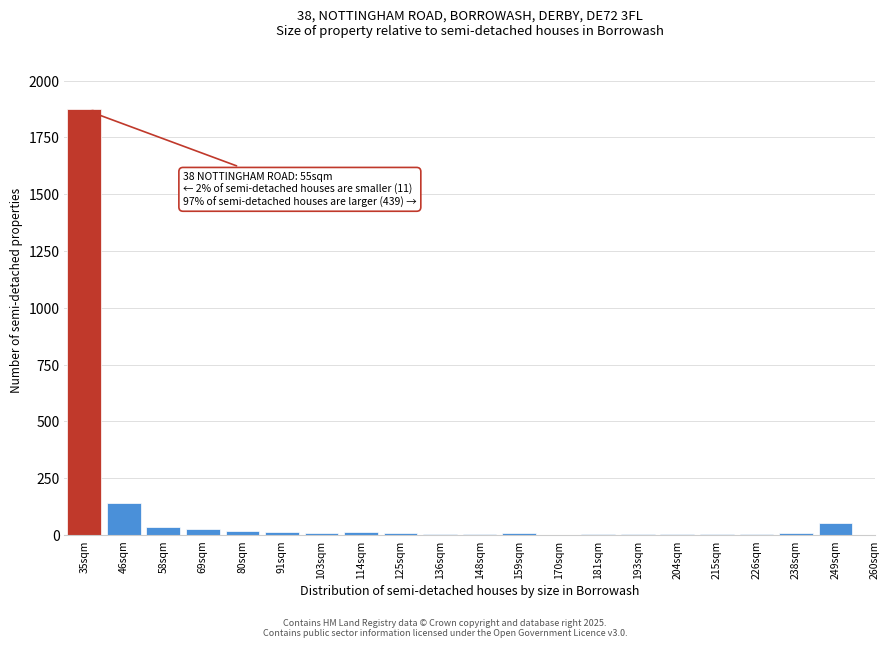

Which category has the highest value across all series?

35sqm